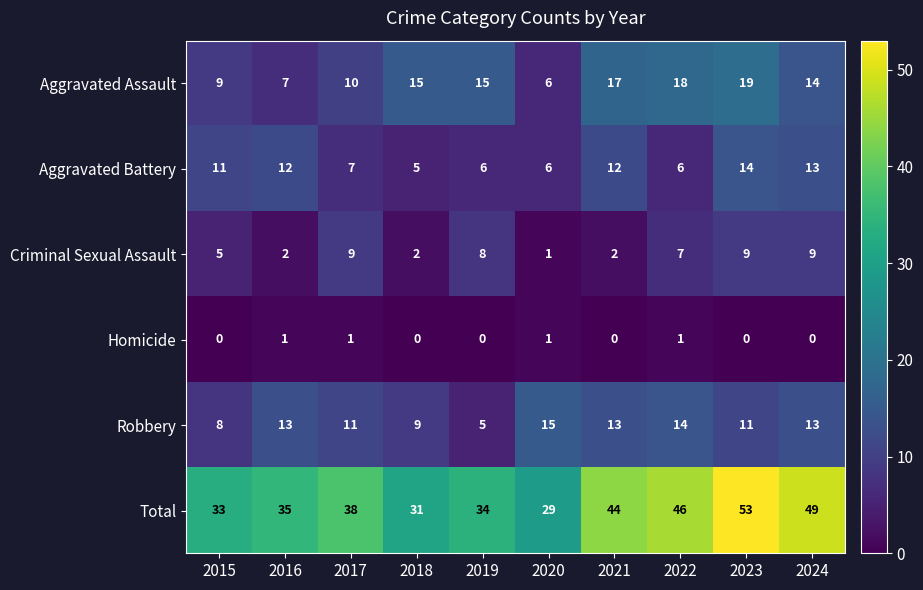

How many data points in Homicide are above 0?

4